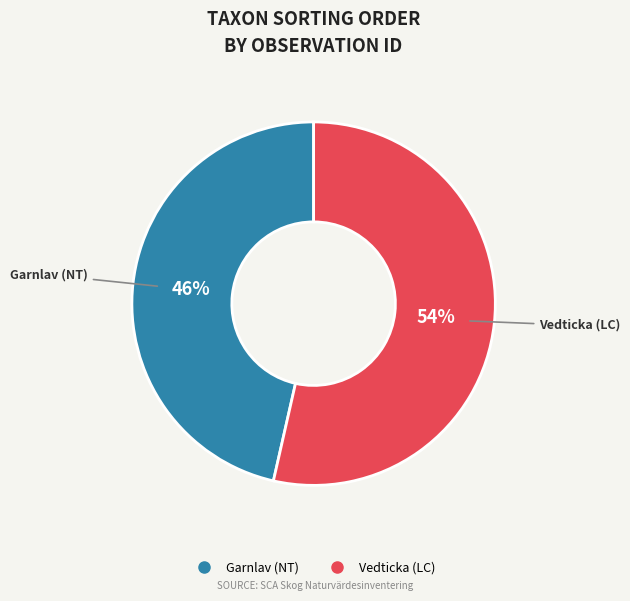

To the nearest percent, what is the average slice percentage?

50%